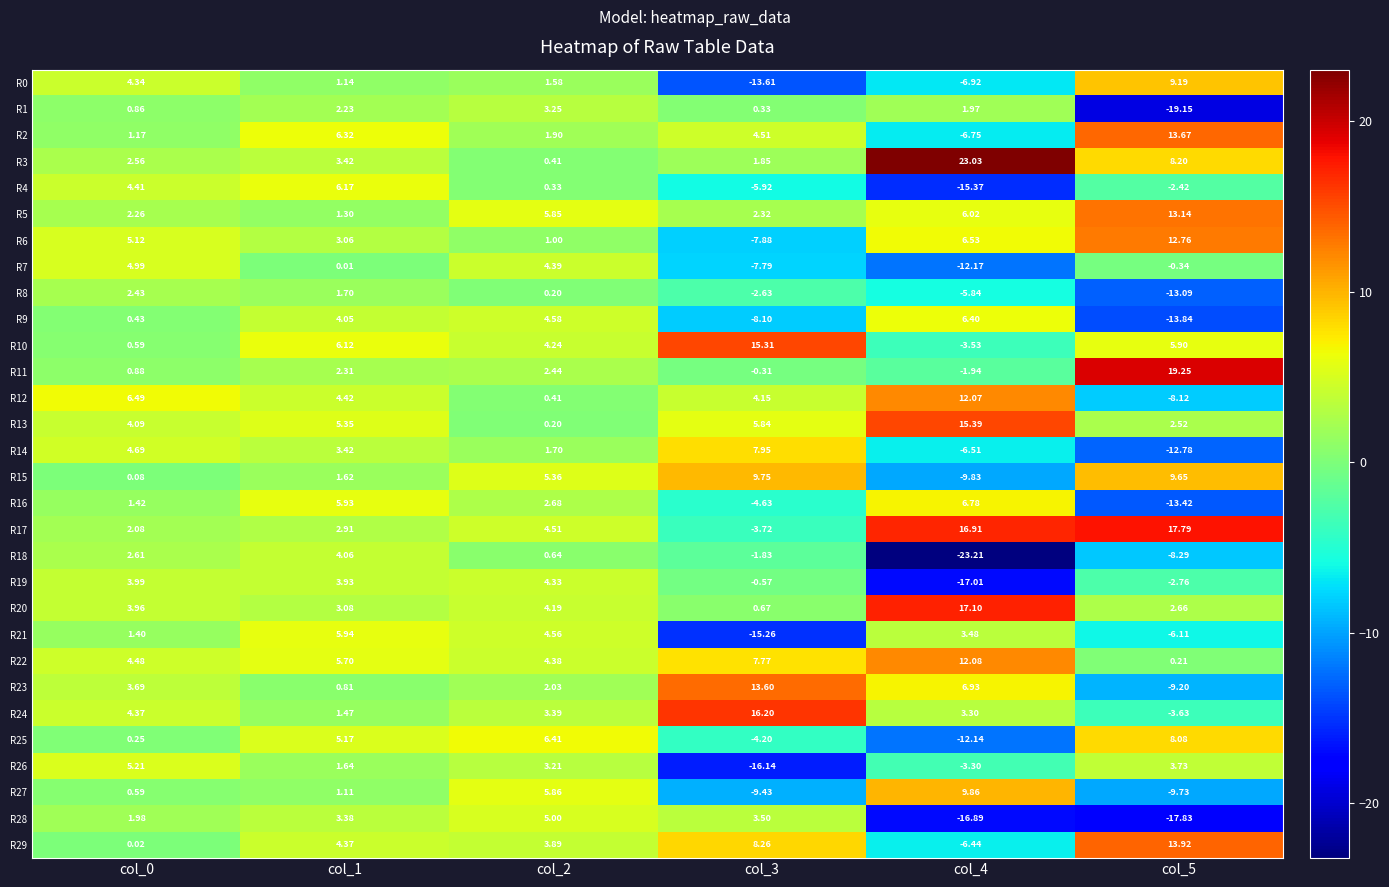

Is the value of R21 at col_1 greater than the value of R17 at col_4?

No